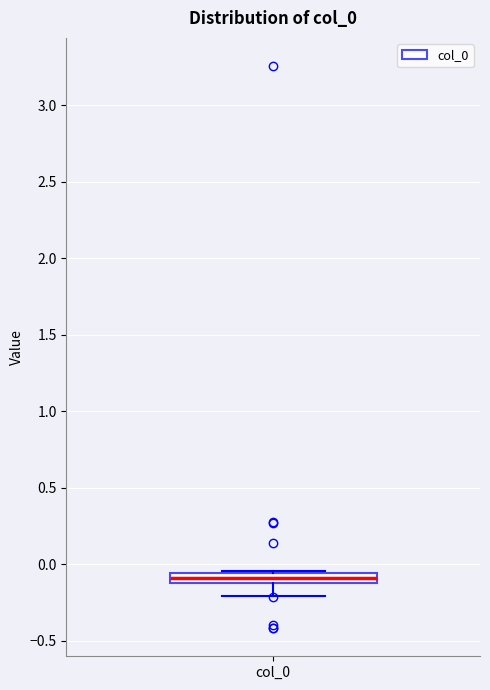

Where is the lower edge of the box for col_0 on the y-axis? The values are not printed on the chart, so give them approximately, as read against the axis.

-0.10